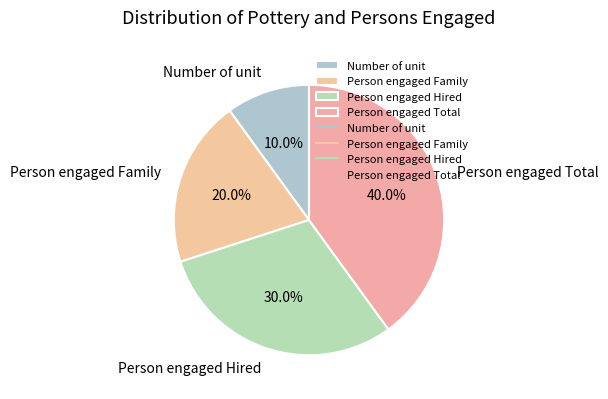

The Person engaged Family slice represents 20% of the pie. True or false?

True